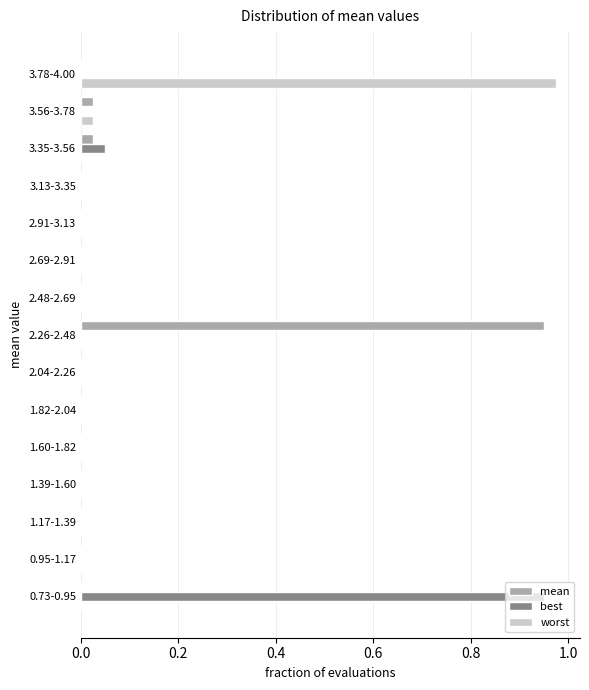

The worst series shows 0.0 at 2.91-3.13. True or false?

True